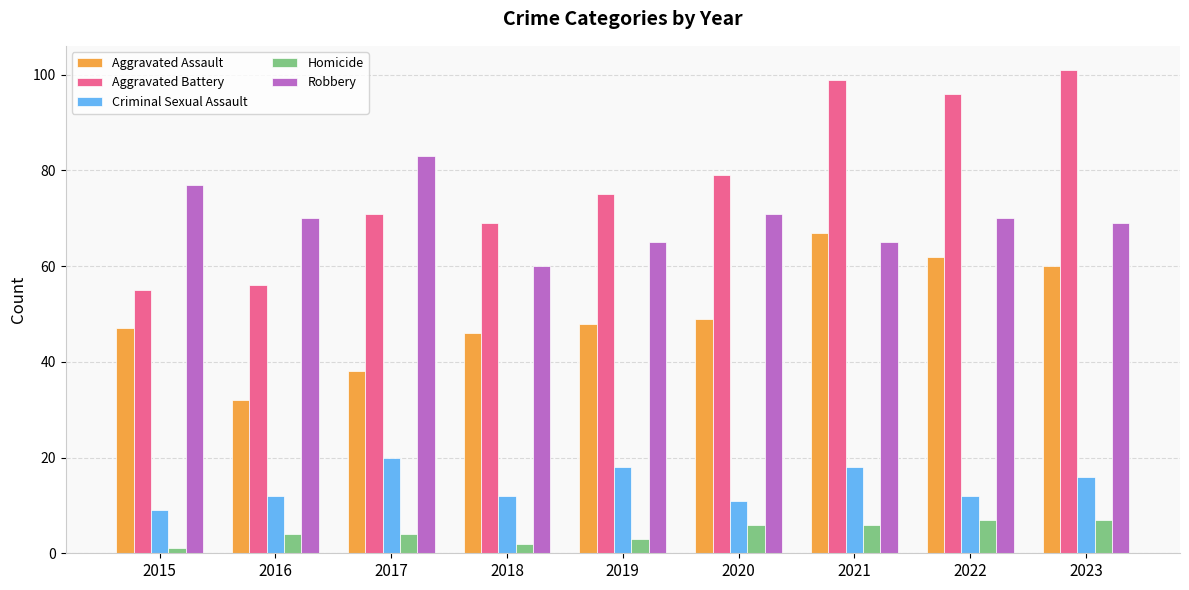

How many series are shown in this chart?

5